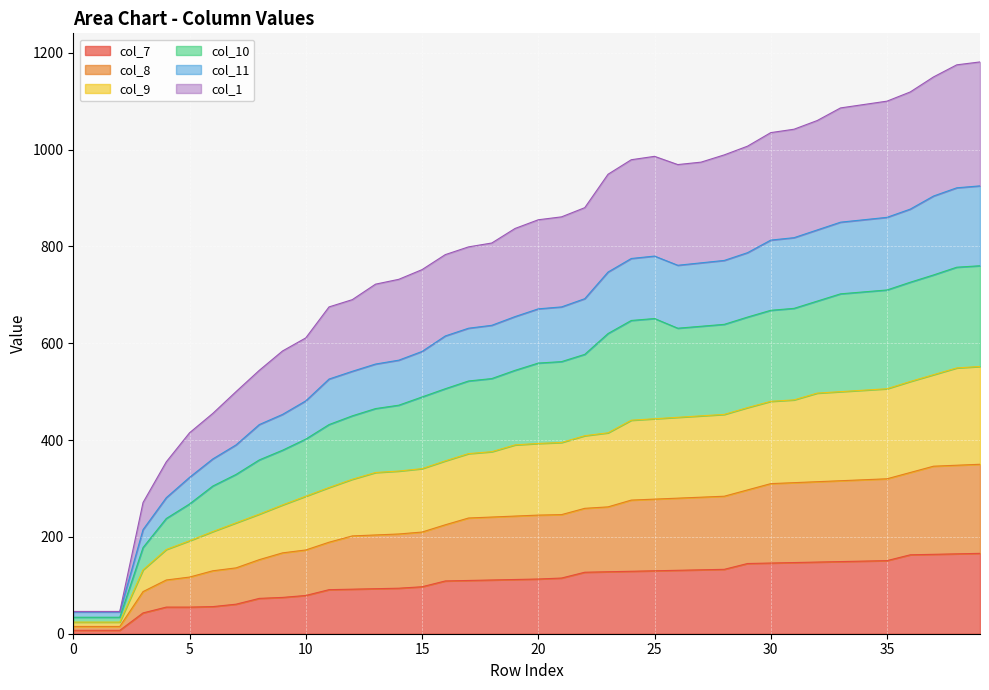

What is the minimum value for col_11?

15